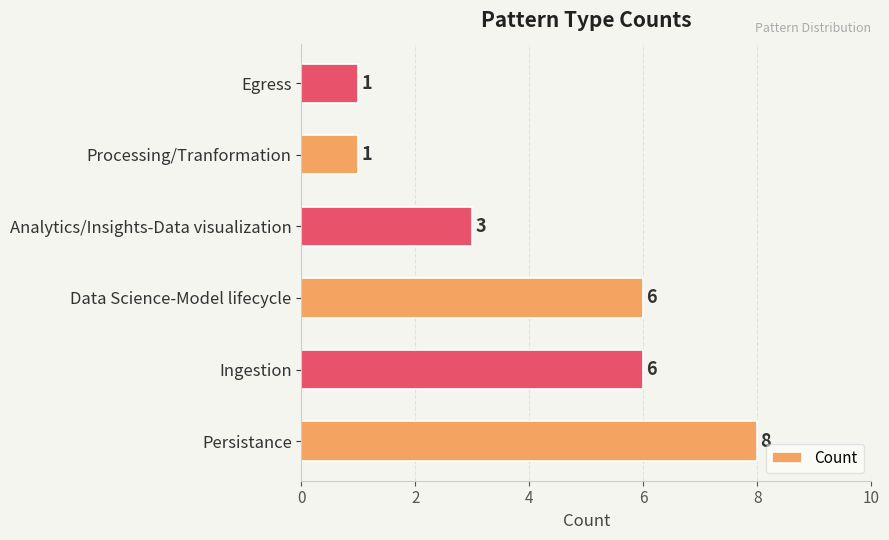

What is the ratio of the value at Analytics/Insights-Data visualization to the value at Data Science-Model lifecycle?

0.5